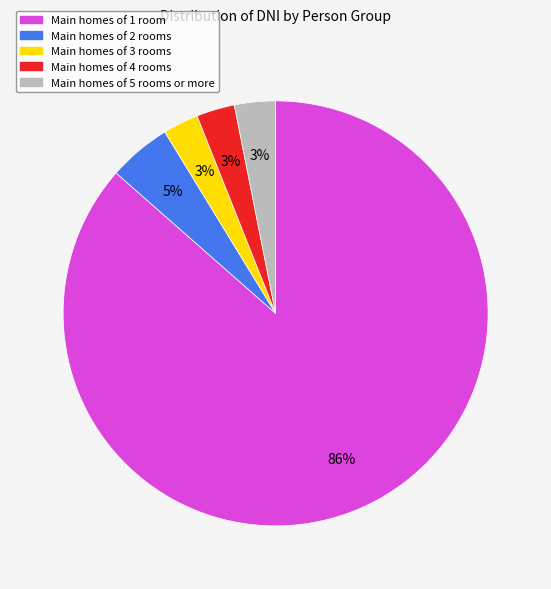

Is there any slice that represents more than half of the pie?

Yes